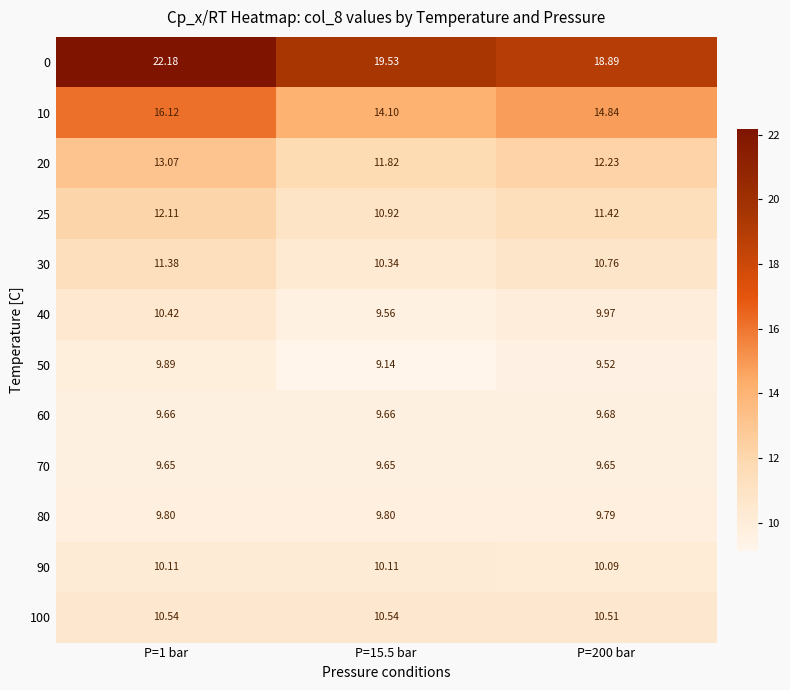

Which series has the largest total across all categories?

0